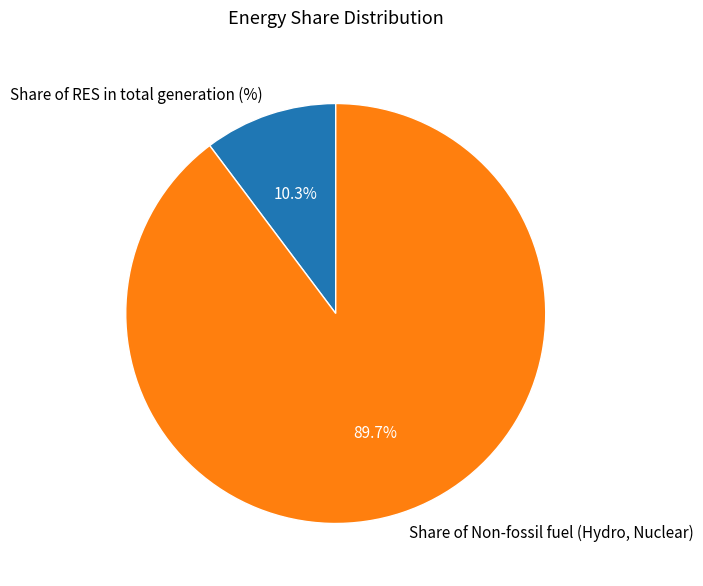

What is the majority slice?

Share of Non-fossil fuel (Hydro, Nuclear)